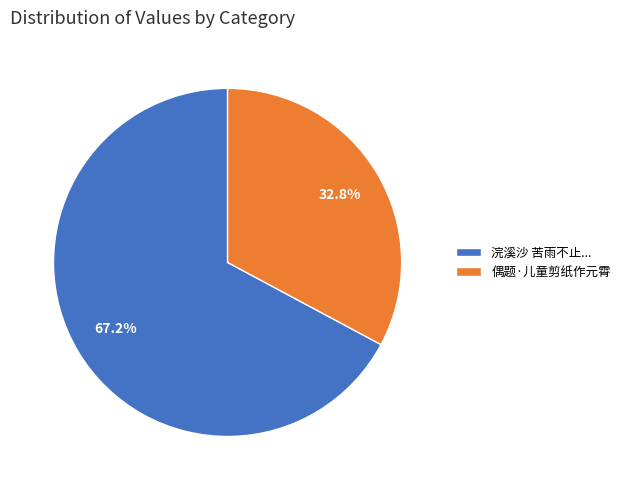

Is there any slice that represents more than half of the pie?

Yes